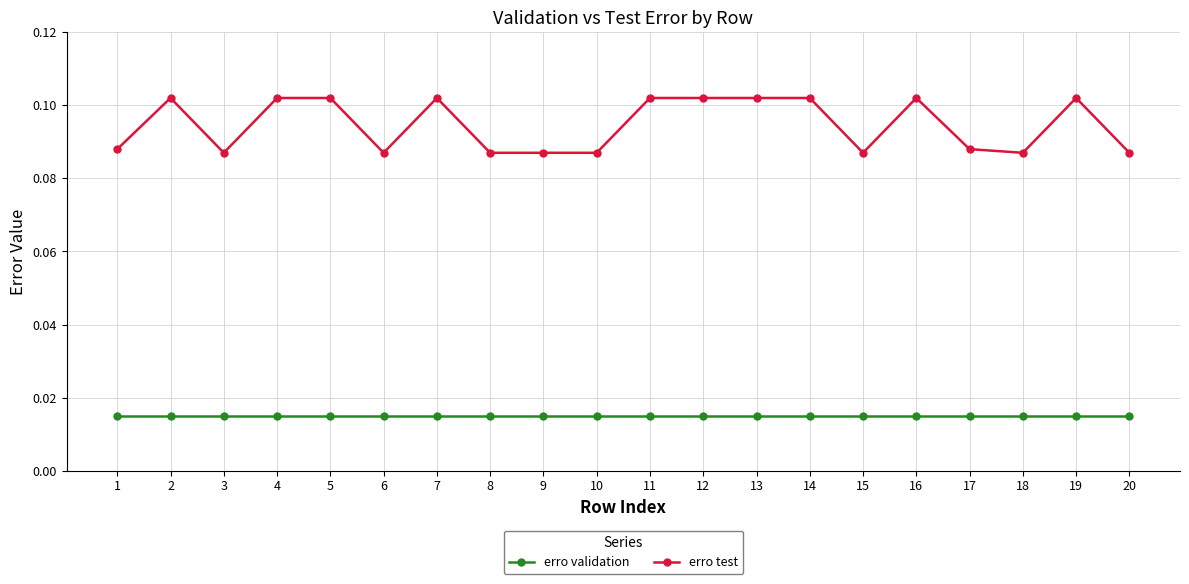

Is it true that erro test equals 0.0 at 1?

False